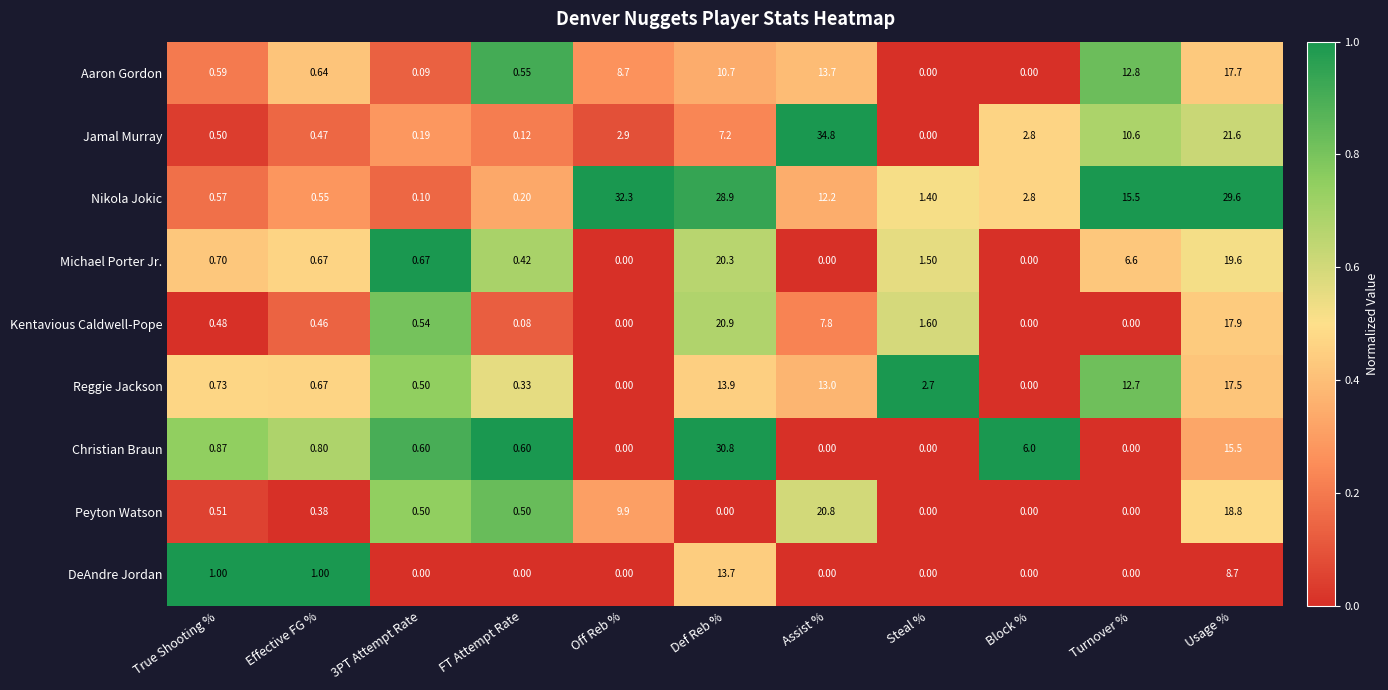

Rank the series at Def Reb % from highest to lowest value.

Christian Braun, Nikola Jokic, Kentavious Caldwell-Pope, Michael Porter Jr., Reggie Jackson, DeAndre Jordan, Aaron Gordon, Jamal Murray, Peyton Watson